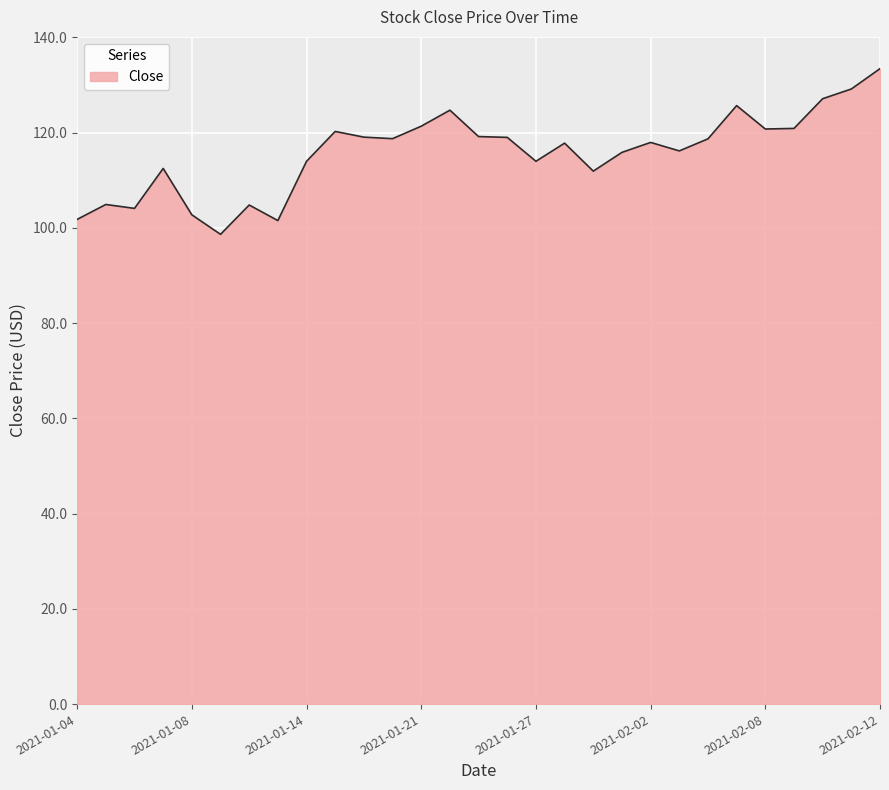

How many lines are shown in the chart?

1